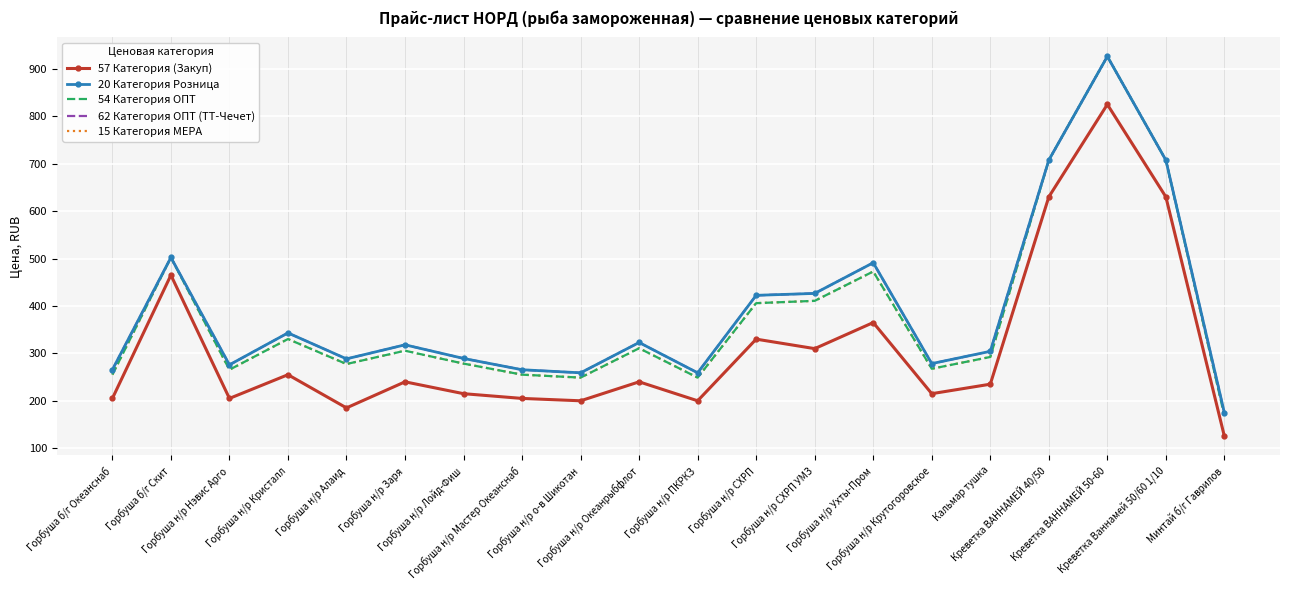

How many data points in 62 Категория ОПТ (ТТ-Чечет) are above 318?

10